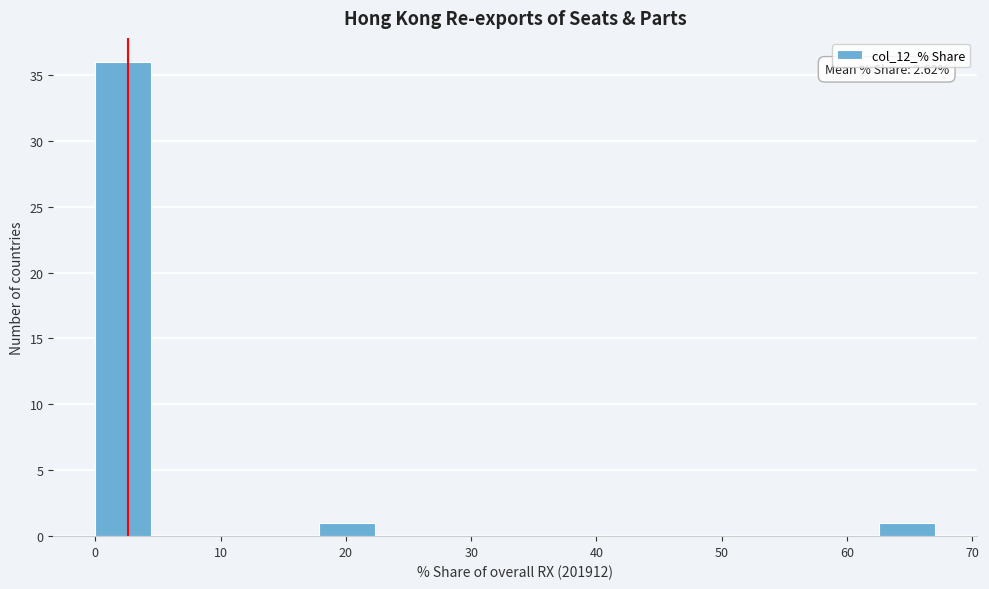

Over which range of the x-axis is the bar tallest?

0 to 4